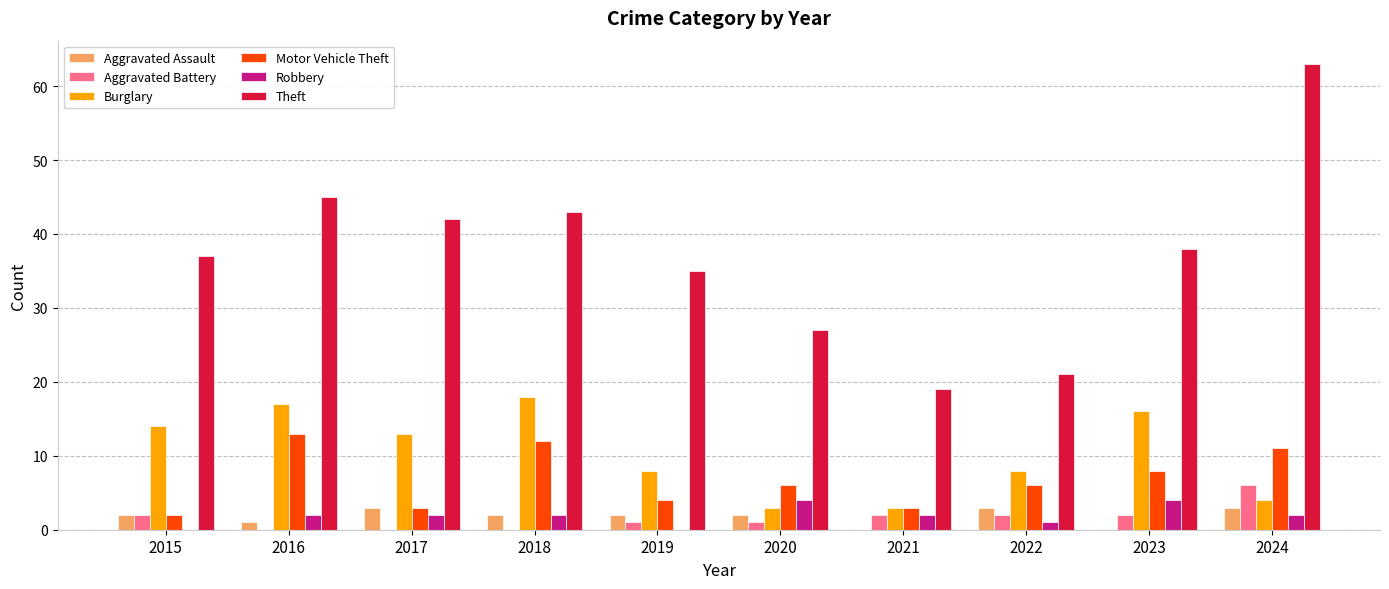

Reading right to left, extract all data points from this chart.

Aggravated Assault: 2024=3	2023=0	2022=3	2021=0	2020=2	2019=2	2018=2	2017=3	2016=1	2015=2
Aggravated Battery: 2024=6	2023=2	2022=2	2021=2	2020=1	2019=1	2018=0	2017=0	2016=0	2015=2
Burglary: 2024=4	2023=16	2022=8	2021=3	2020=3	2019=8	2018=18	2017=13	2016=17	2015=14
Motor Vehicle Theft: 2024=11	2023=8	2022=6	2021=3	2020=6	2019=4	2018=12	2017=3	2016=13	2015=2
Robbery: 2024=2	2023=4	2022=1	2021=2	2020=4	2019=0	2018=2	2017=2	2016=2	2015=0
Theft: 2024=63	2023=38	2022=21	2021=19	2020=27	2019=35	2018=43	2017=42	2016=45	2015=37